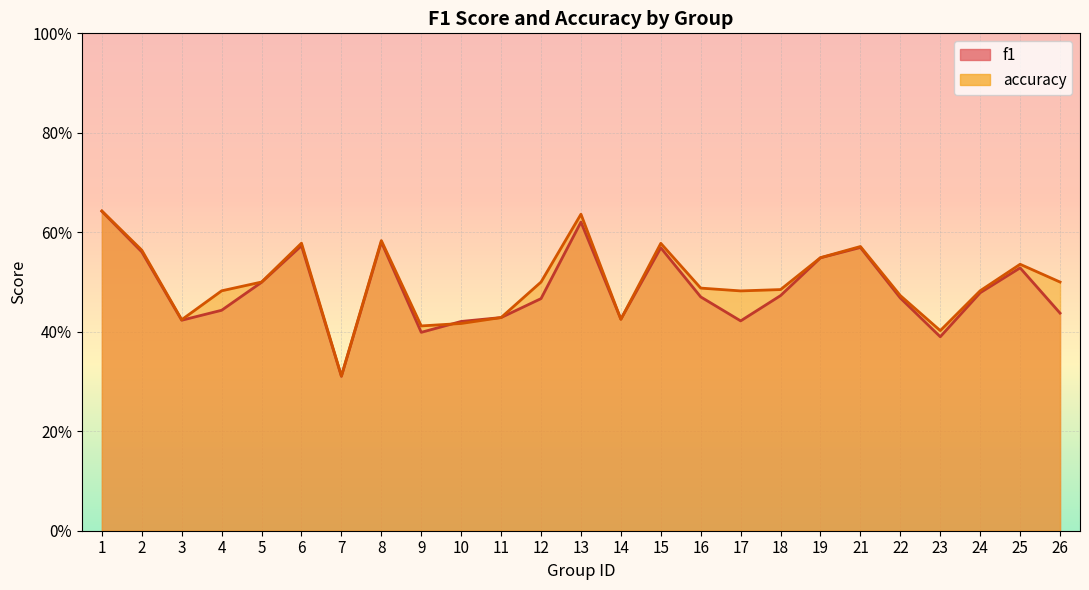

How many times do accuracy and f1 cross each other?

3